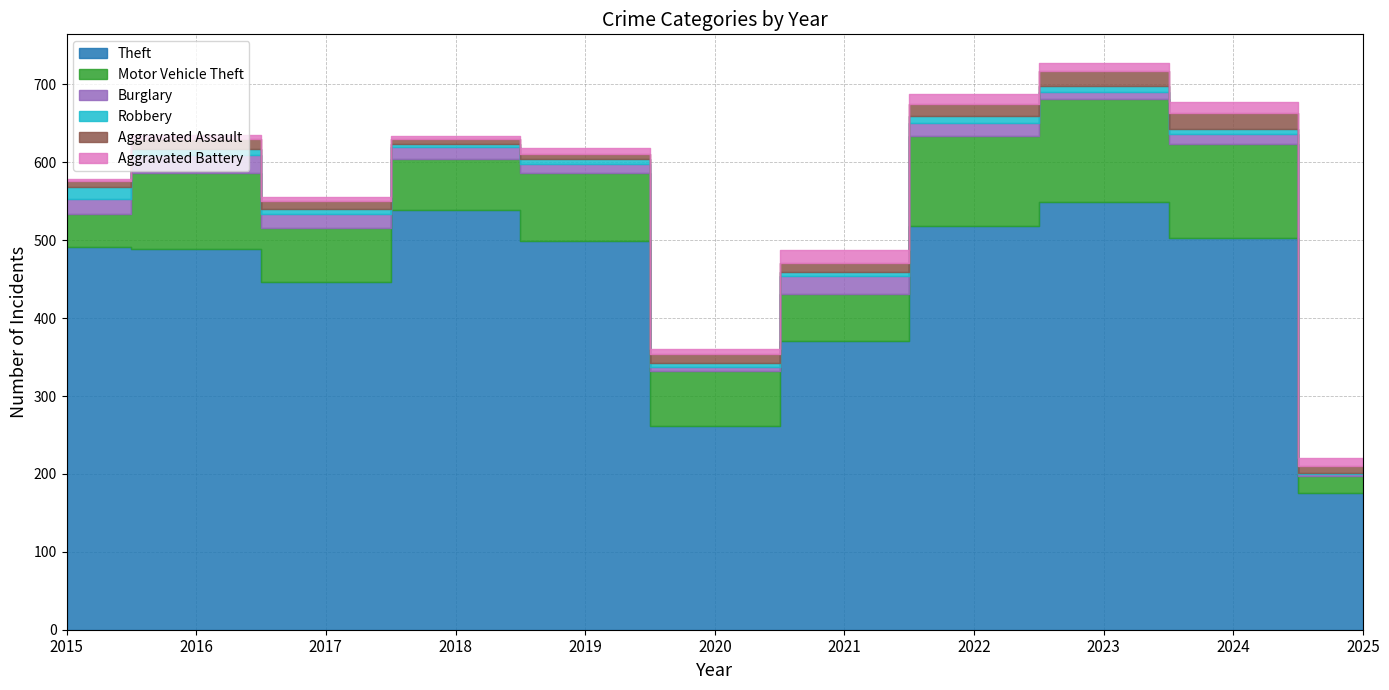

How many interior local peaks does the Aggravated Battery series have?

3